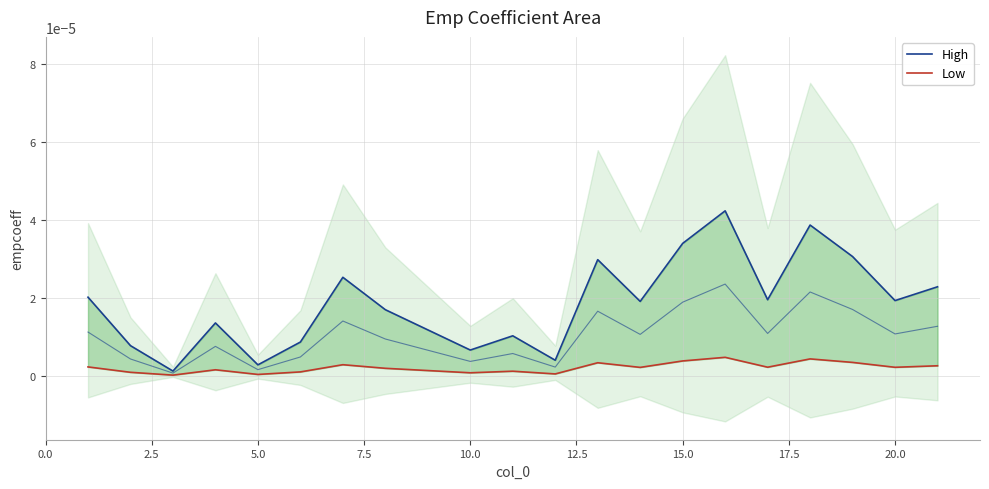

At how many categories does at least one series exceed 0?

20